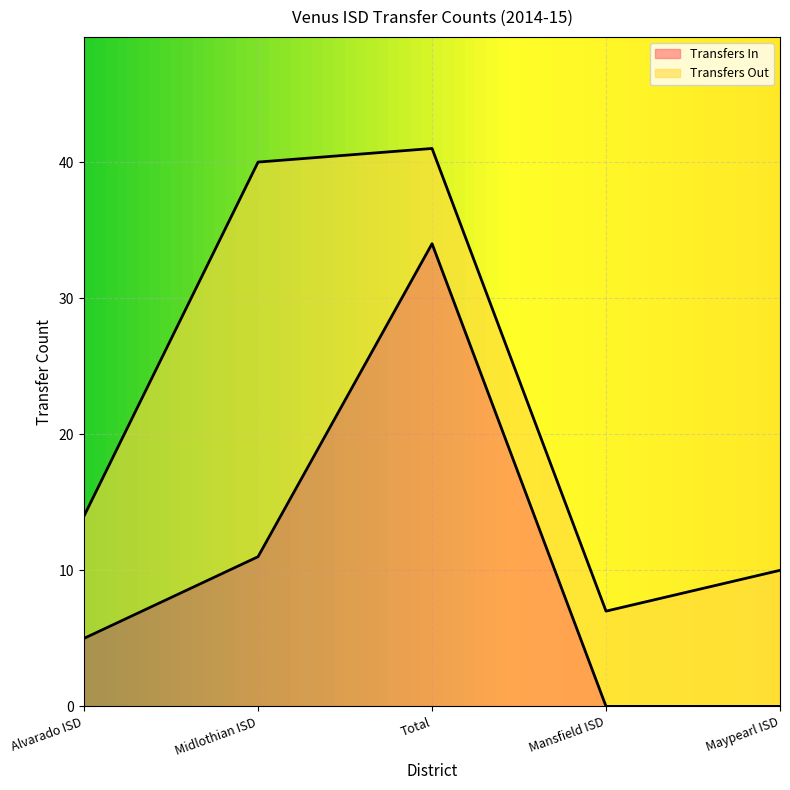

What is the difference between the second highest and second lowest values?

11